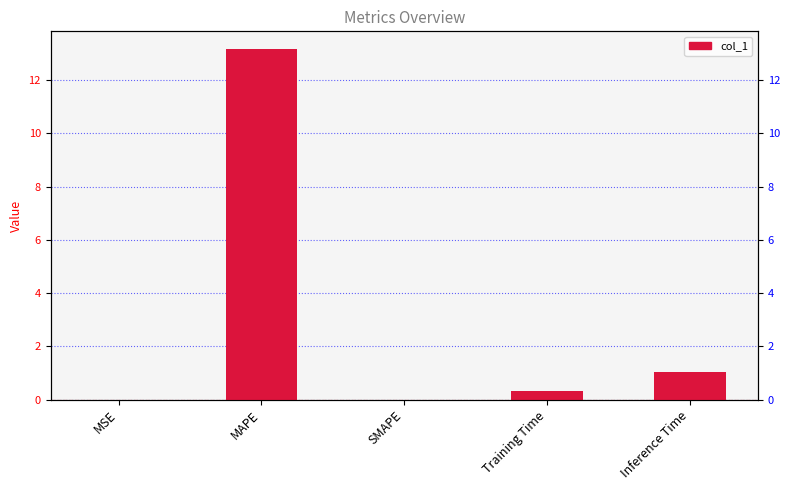

Reading right to left, what are all the values shown in this chart?

1.0	0.3	0.0	13.2	0.0